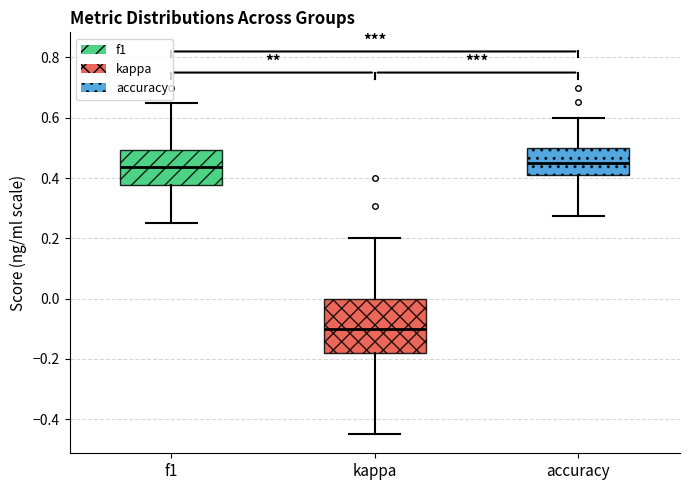

Which box is the tallest, from its lower edge to its upper edge?

kappa